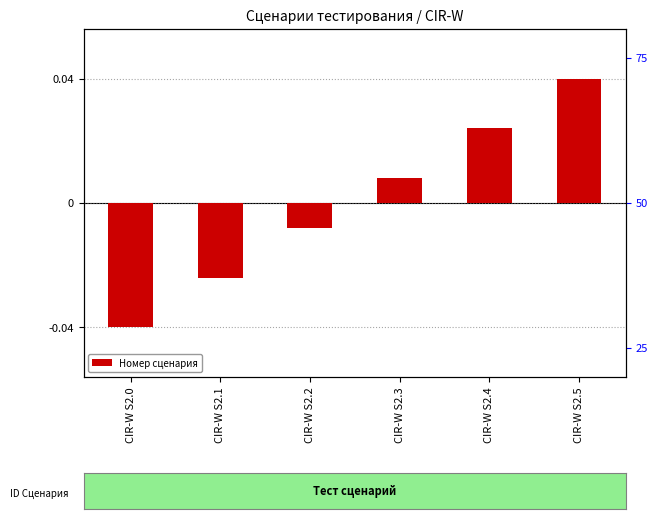

Does the chart contain stacked bars?

No